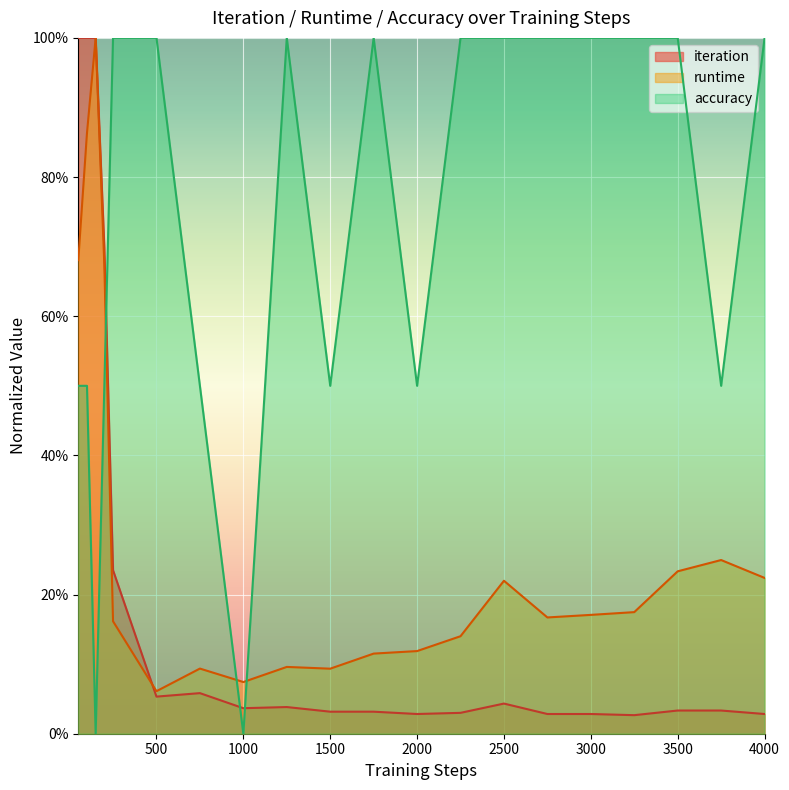

Reading left to right, what are all the values shown in this chart?

iteration: 1.0	1.0	1.0	0.7	0.2	0.1	0.1	0.0	0.0	0.0	0.0	0.0	0.0	0.0	0.0	0.0	0.0	0.0	0.0	0.0
runtime: 0.7	0.9	1.0	0.7	0.2	0.1	0.1	0.1	0.1	0.1	0.1	0.1	0.1	0.2	0.2	0.2	0.2	0.2	0.2	0.2
accuracy: 0.5	0.5	0.0	0.5	1.0	1.0	0.5	0.0	1.0	0.5	1.0	0.5	1.0	1.0	1.0	1.0	1.0	1.0	0.5	1.0